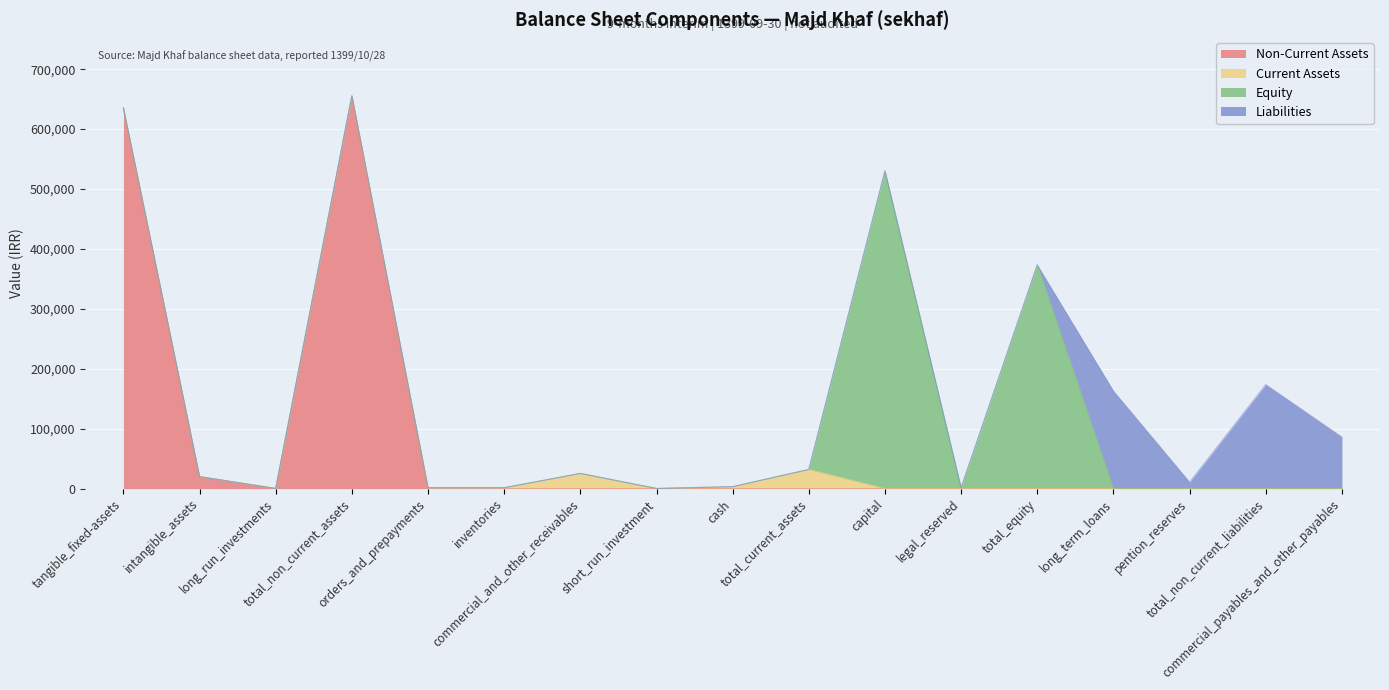

What position from the right is total_non_current_liabilities?

2